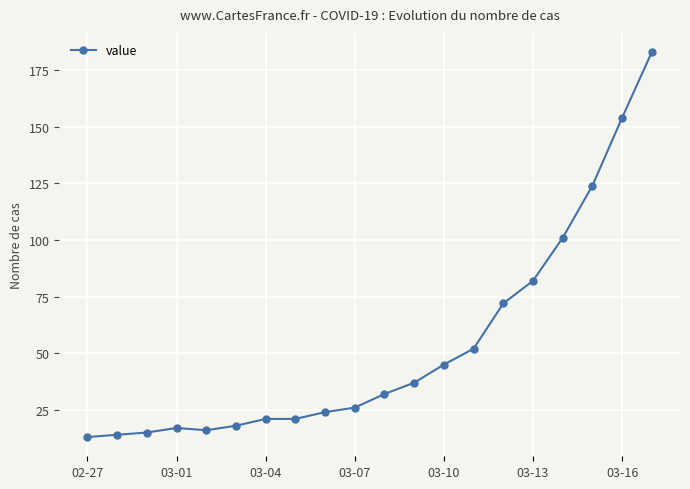

What is the value of the 5th point from the left?

16